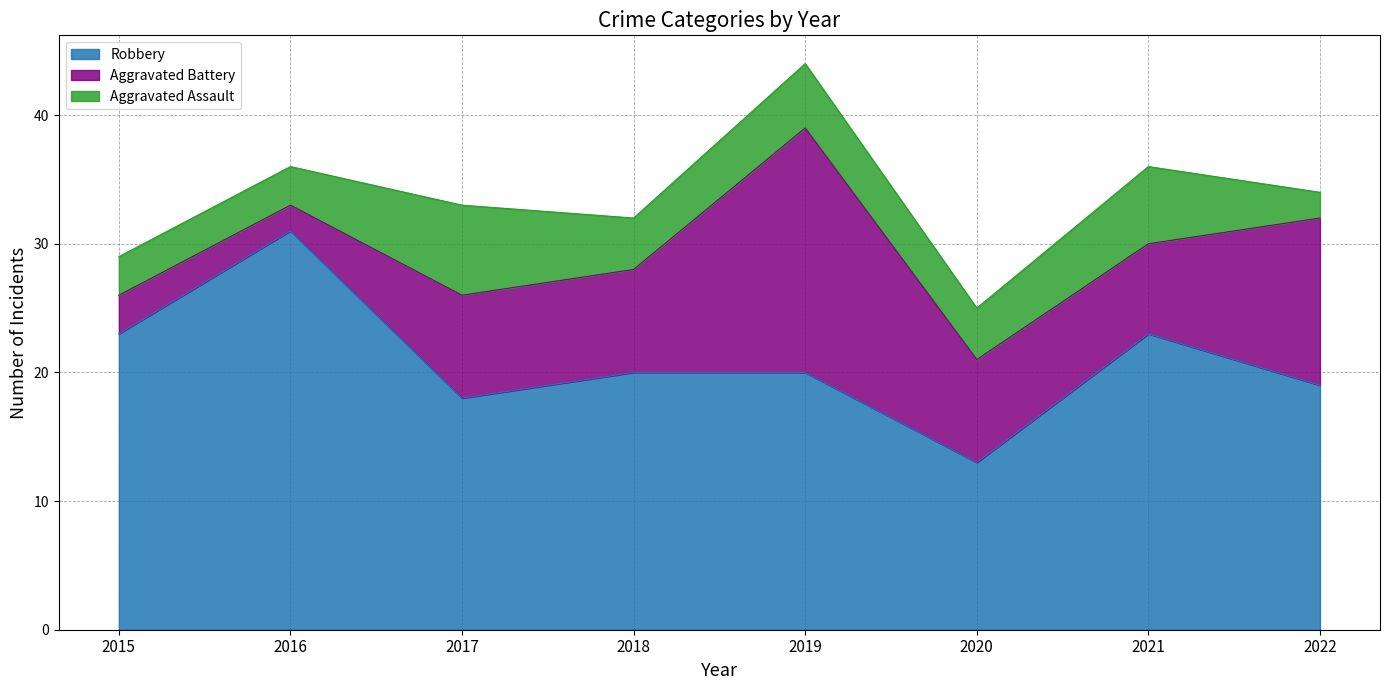

Reading left to right, list all the values displayed in this chart.

Robbery: 2015=23	2016=31	2017=18	2018=20	2019=20	2020=13	2021=23	2022=19
Aggravated Battery: 2015=3	2016=2	2017=8	2018=8	2019=19	2020=8	2021=7	2022=13
Aggravated Assault: 2015=3	2016=3	2017=7	2018=4	2019=5	2020=4	2021=6	2022=2